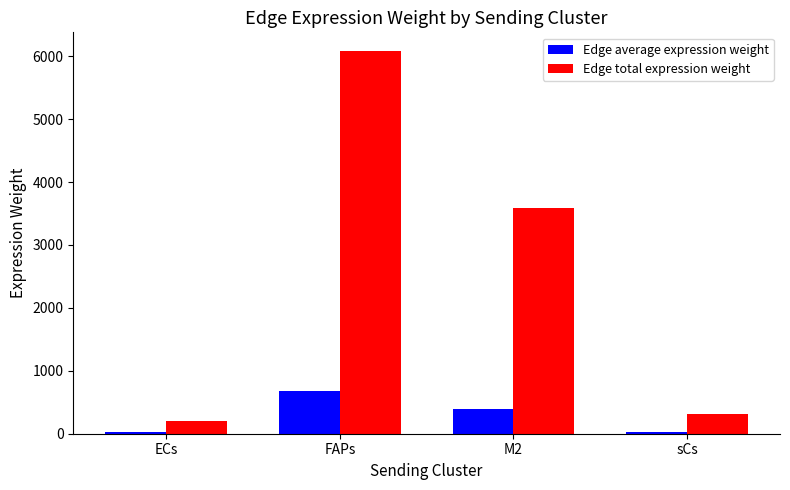

At which label does Edge average expression weight reach its peak?

FAPs